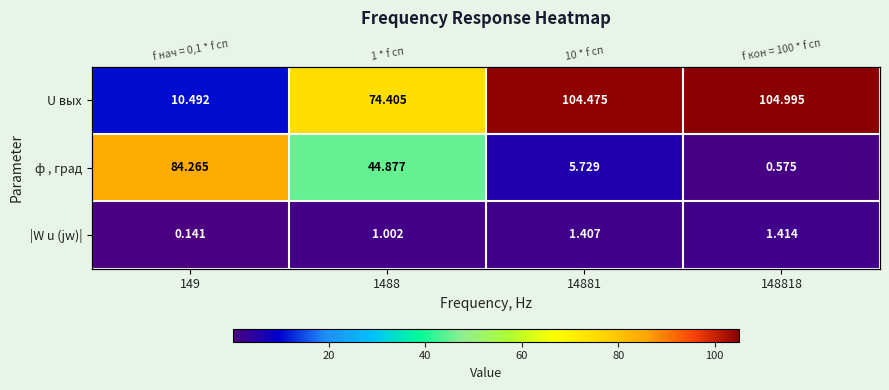

What is the approximate value of U вых at 148818?

105.0